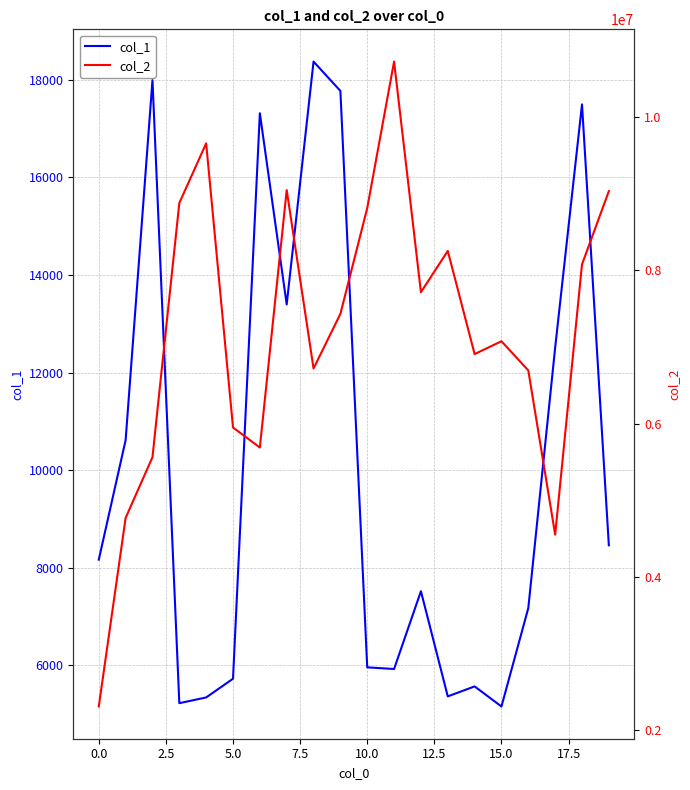

What is the difference between the second highest and second lowest values in the col_2 series?

5100034